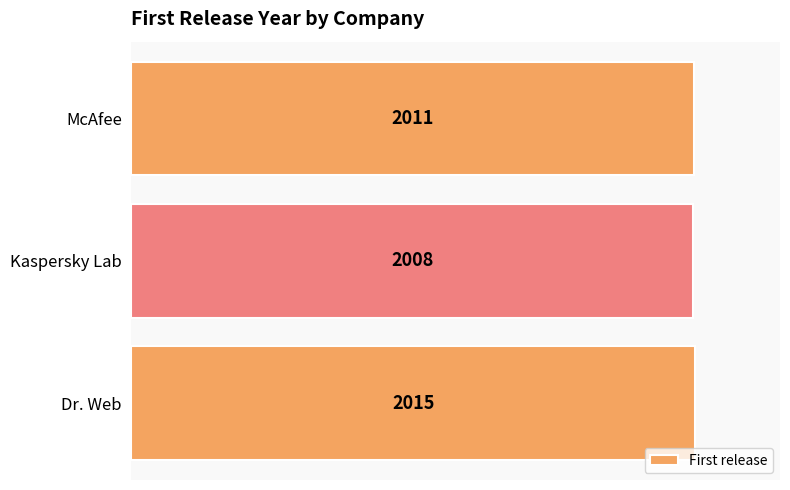

List the labels in order of value, largest first.

Dr. Web, McAfee, Kaspersky Lab